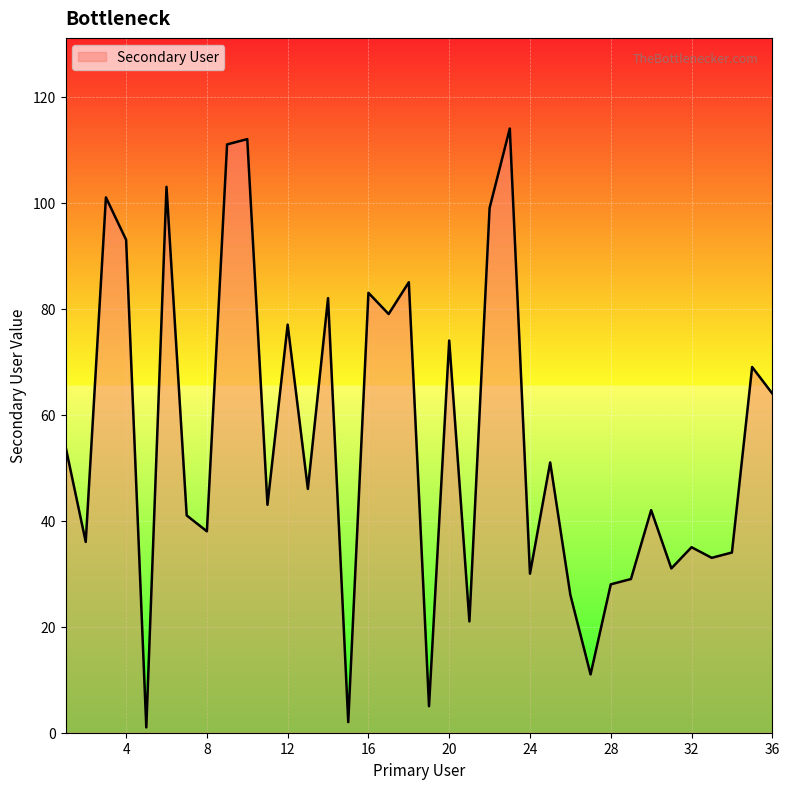

What is the greatest value displayed?

114